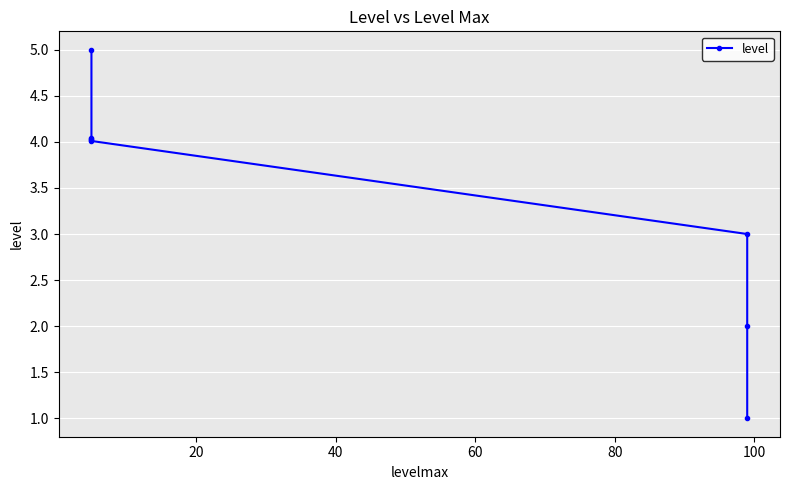

The chart shows a value of 1.3 at 100. True or false?

False